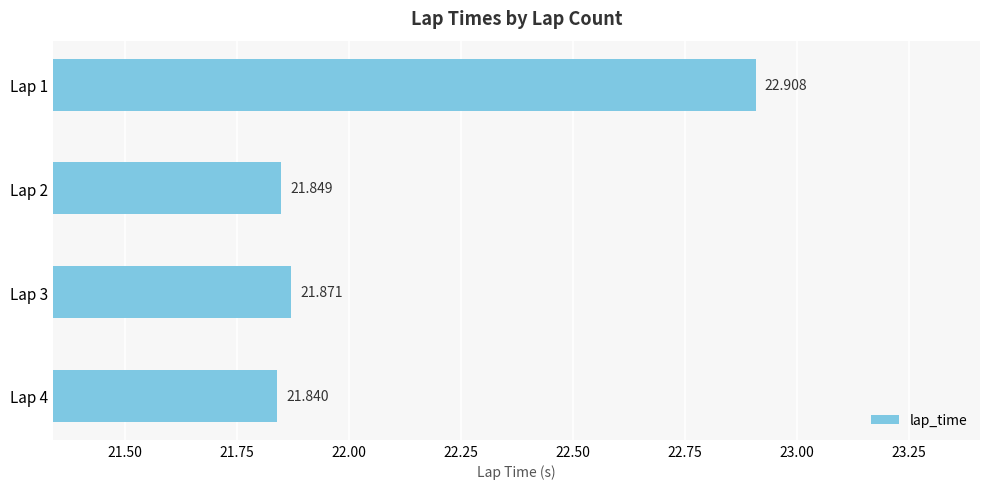

List the labels in order of value, smallest first.

Lap 4, Lap 2, Lap 3, Lap 1